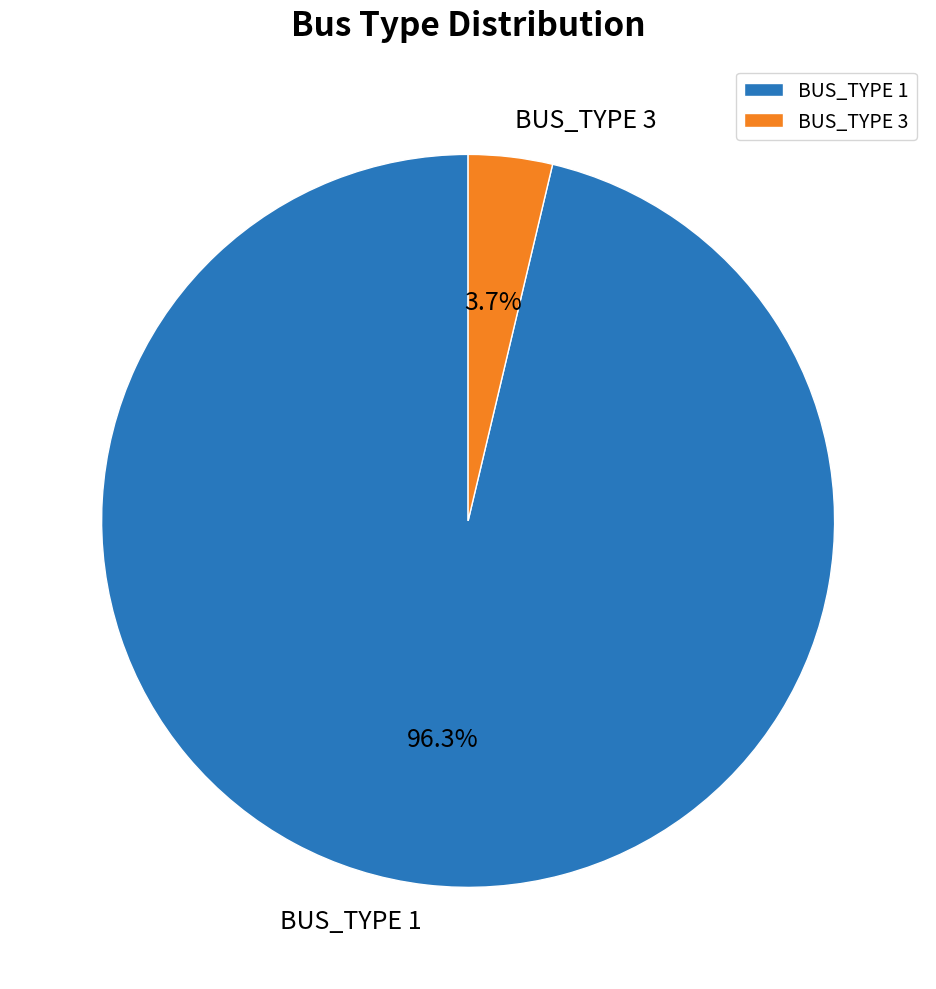

Which has a higher value, BUS_TYPE 3 or BUS_TYPE 1?

BUS_TYPE 1